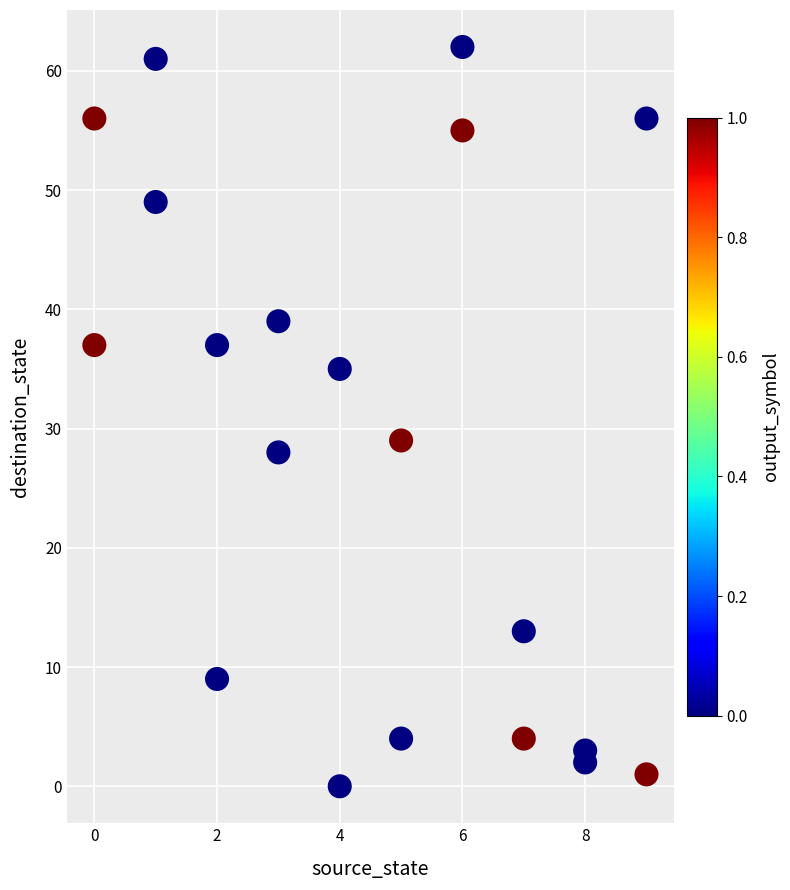

What Y value in the scatter plot is closest to 31?

29